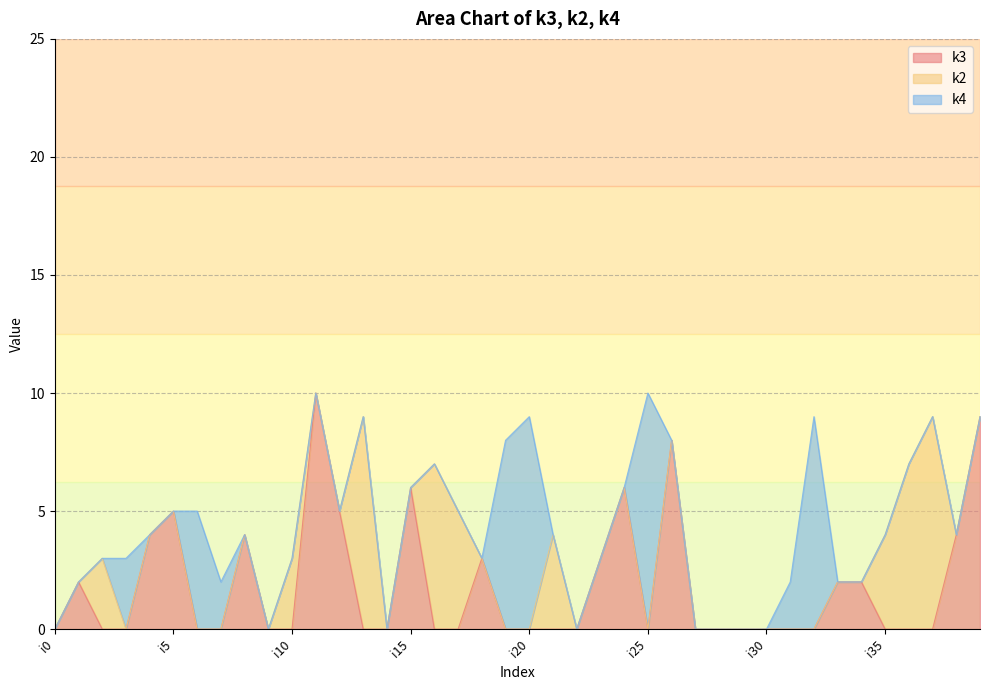

What is the difference between the maximum and minimum values in the k2 series?

9